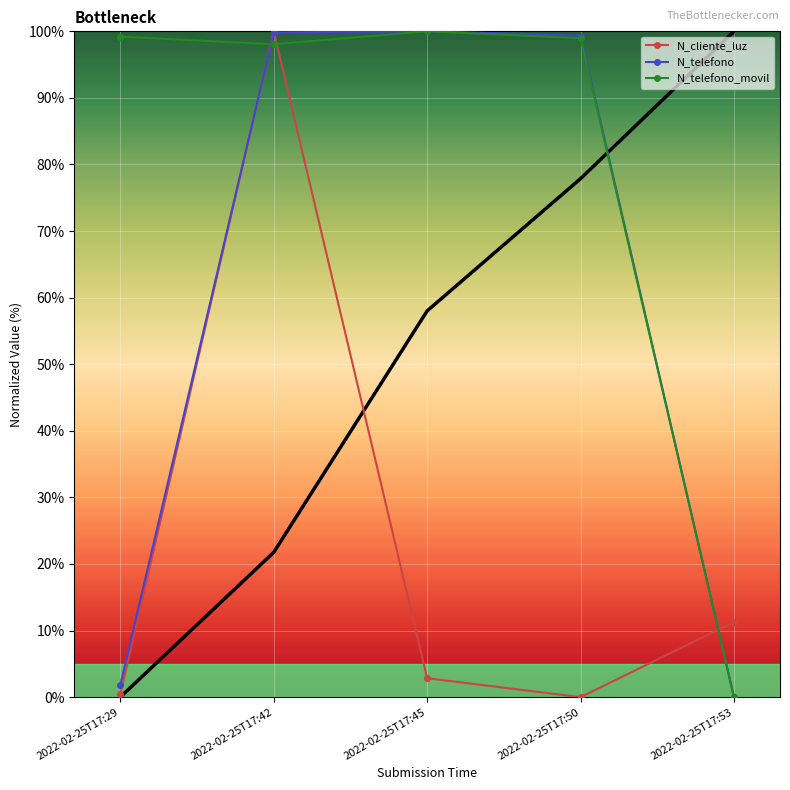

In N_cliente_luz, how many points are higher than both neighbors (excluding endpoints)?

1